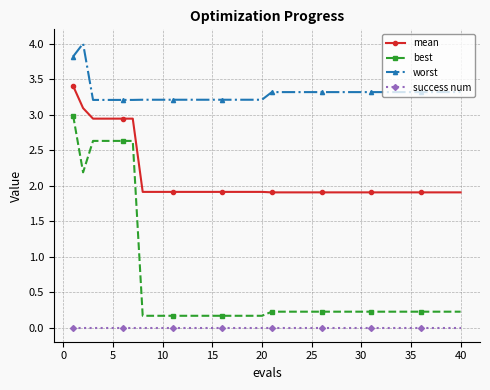

What are all the series names shown in the legend?

mean, best, worst, success num